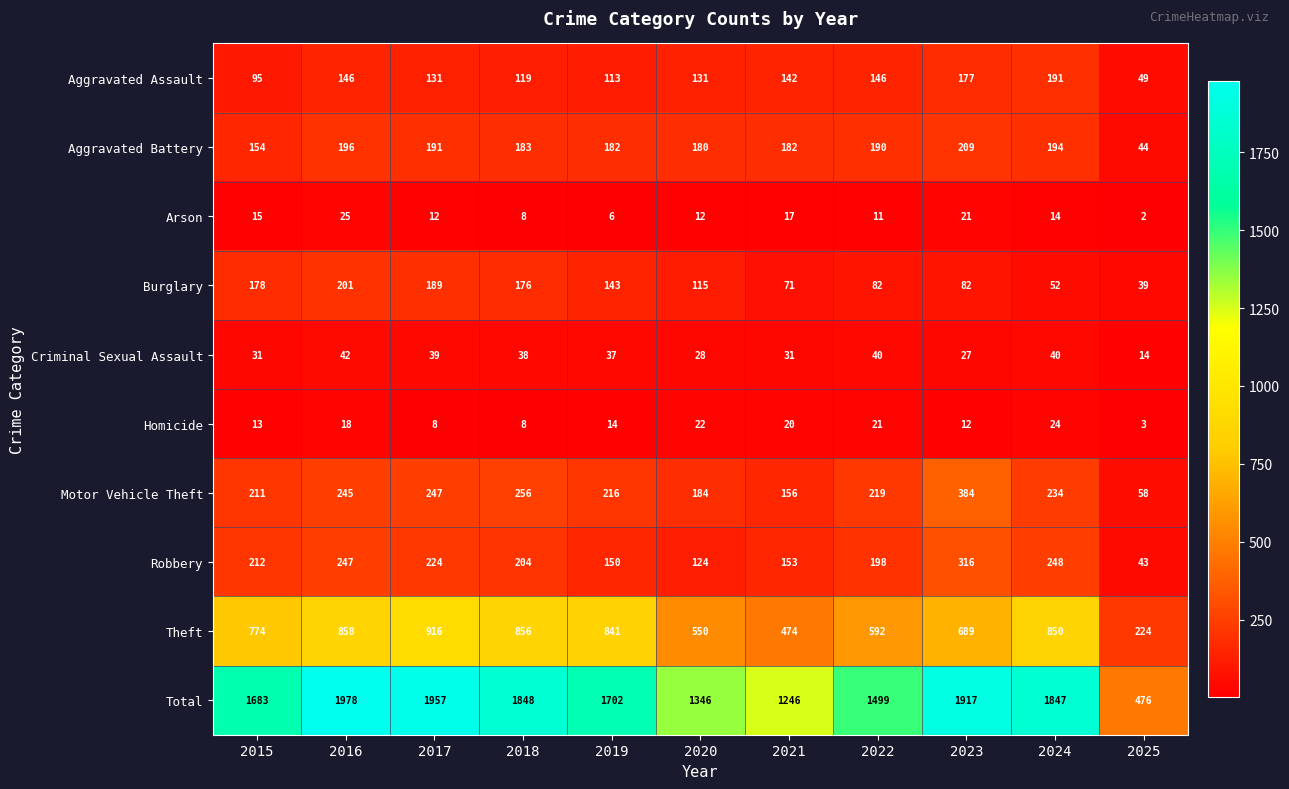

What is the total value across all series at 2017?

3914